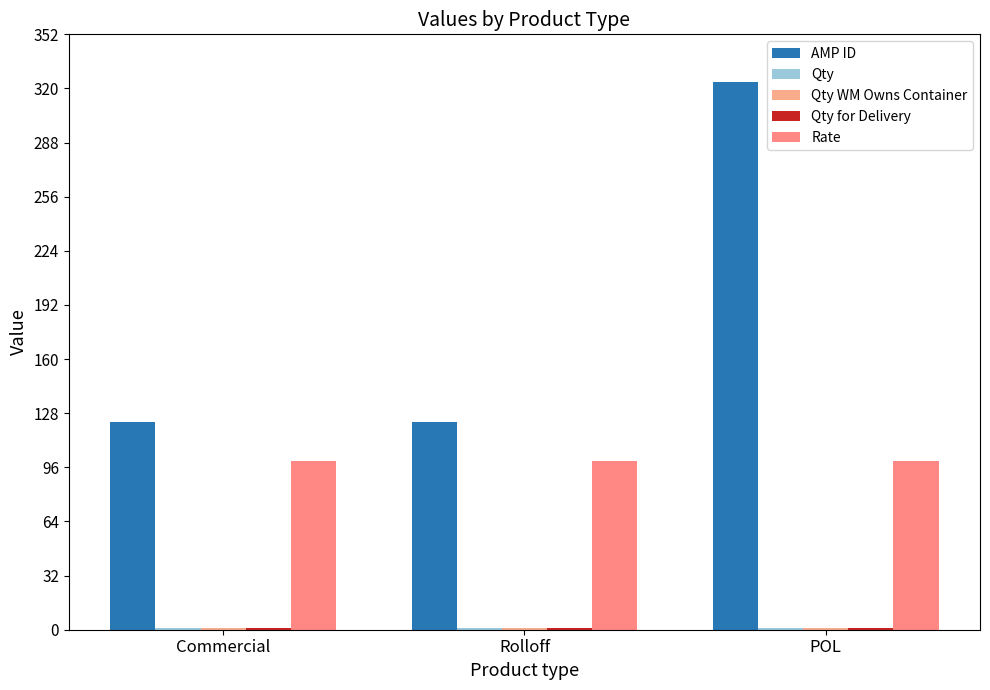

What is the highest value of the Qty series?

1